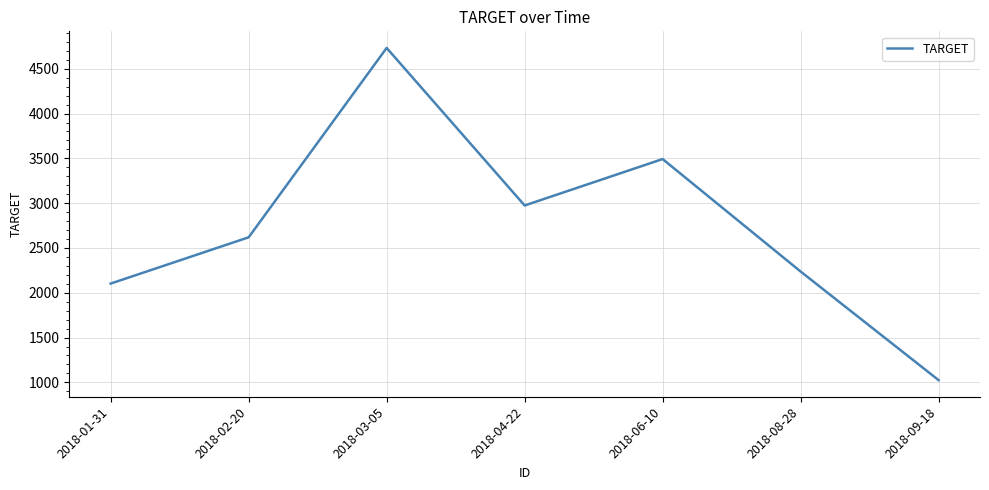

What position from the right is 2018-03-05?

5